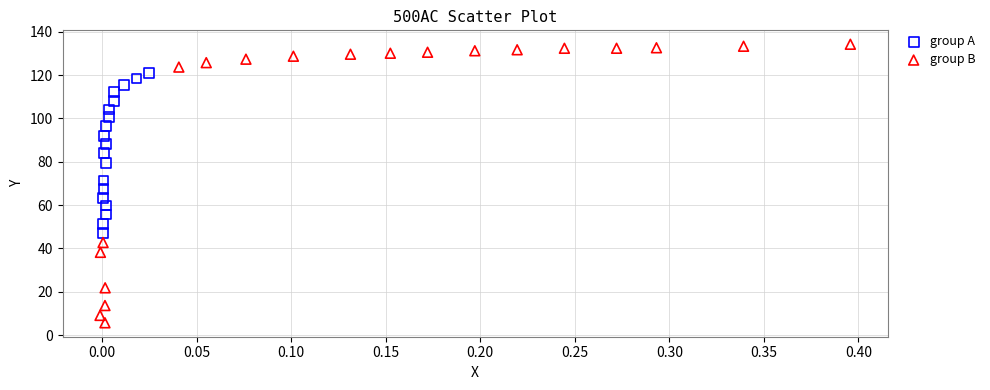

Which series reaches the minimum Y coordinate?

group B